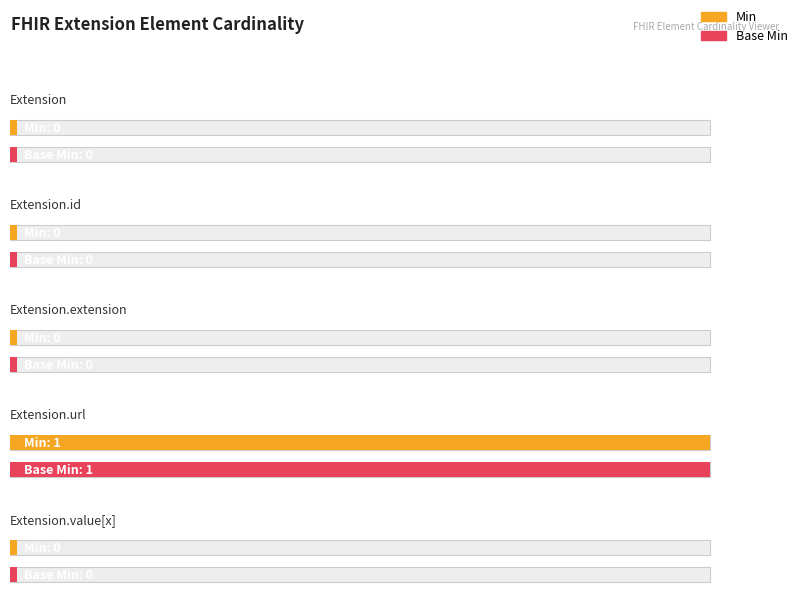

Is it true that Base Min equals 0 at Extension?

False